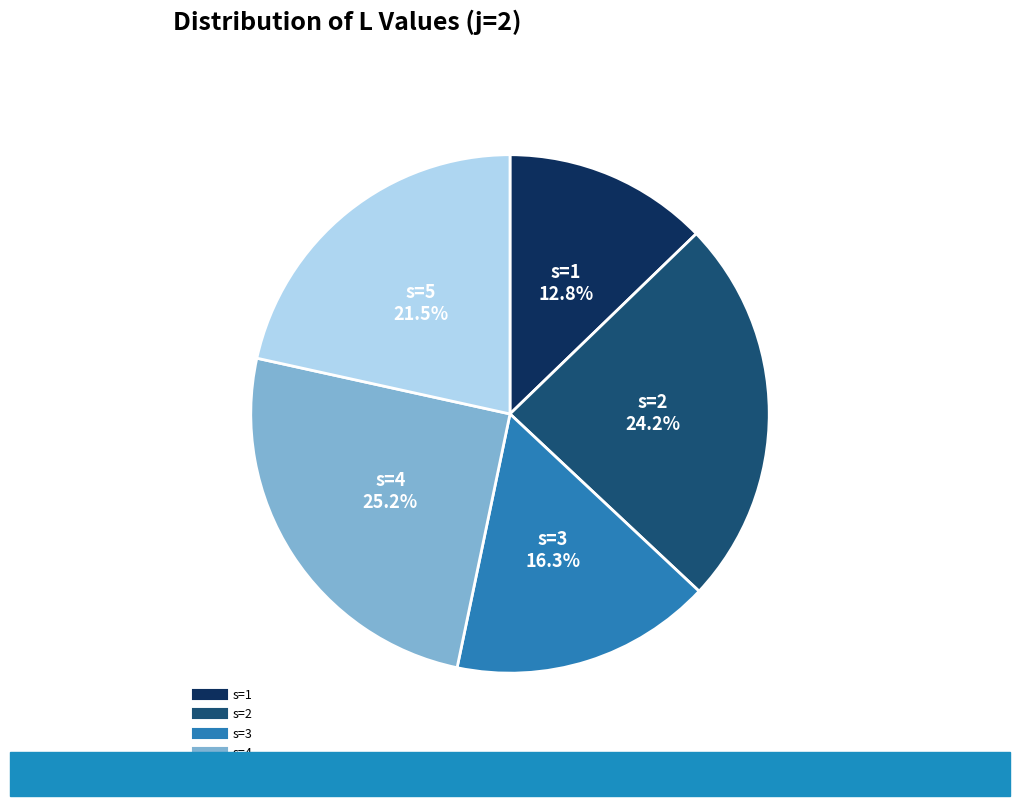

To the nearest percent, what percentage of the pie is s=1?

13%